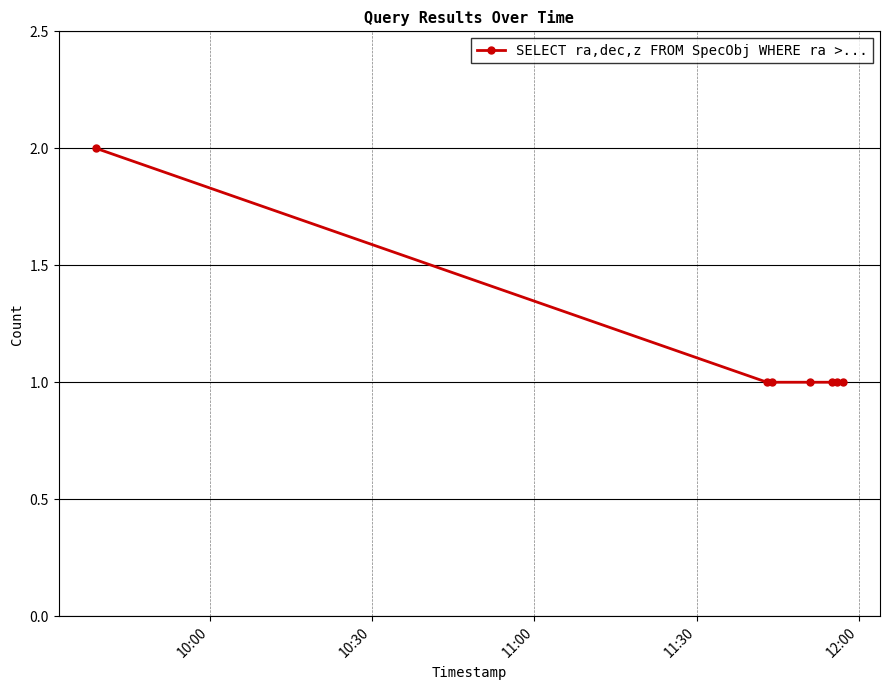

What is the value of the 7th point from the left?

1